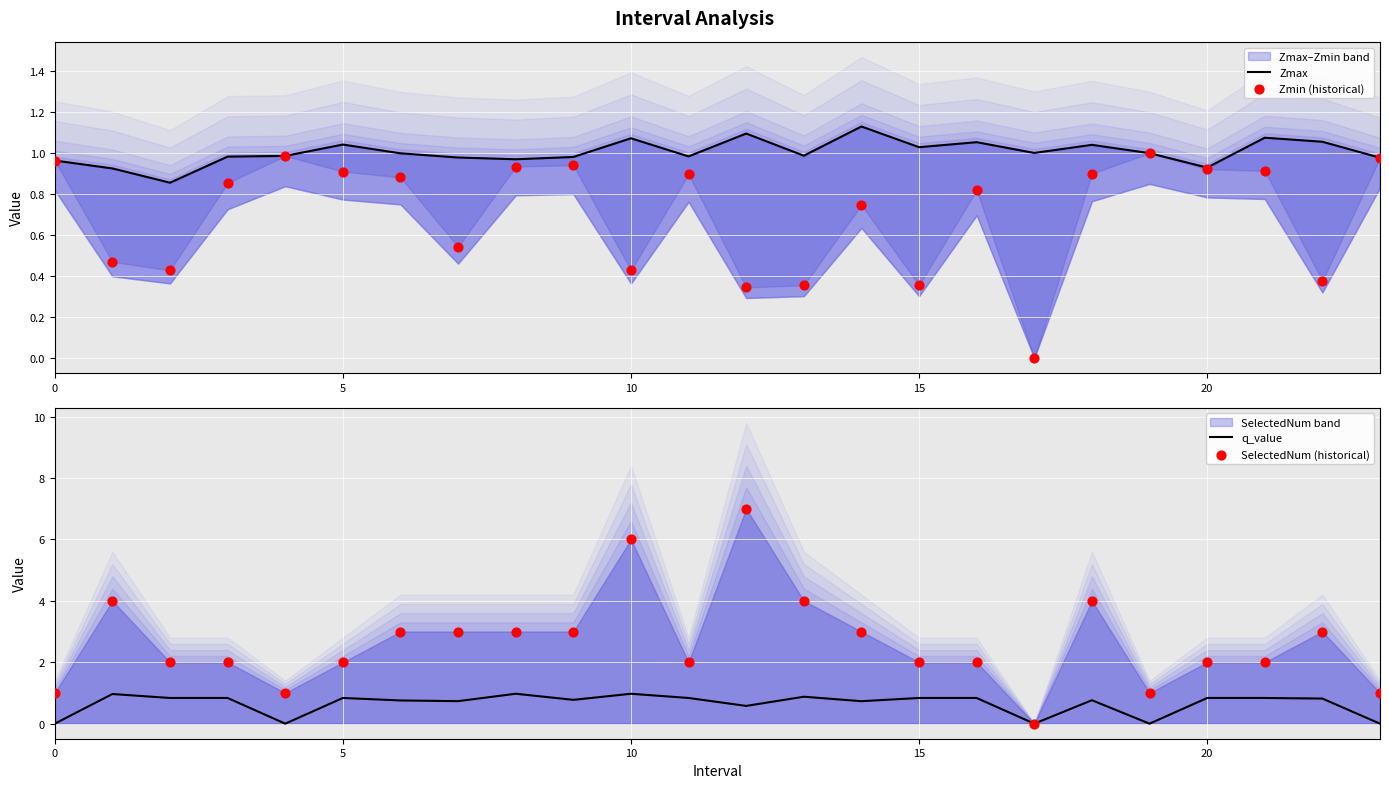

At which category is the sum across all series the highest?

12